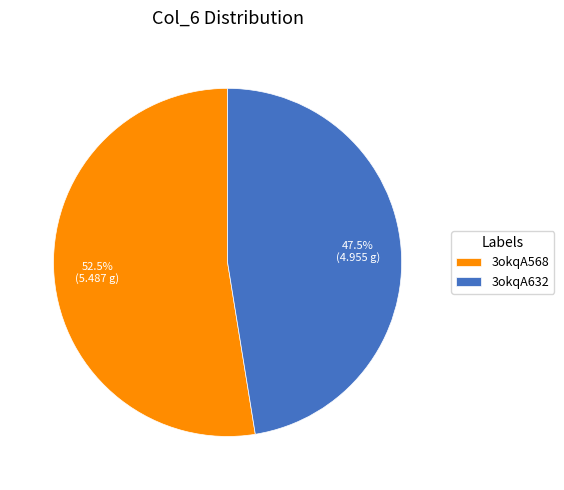

What is the ratio of the value at 3okqA632 to the value at 3okqA568?

0.9